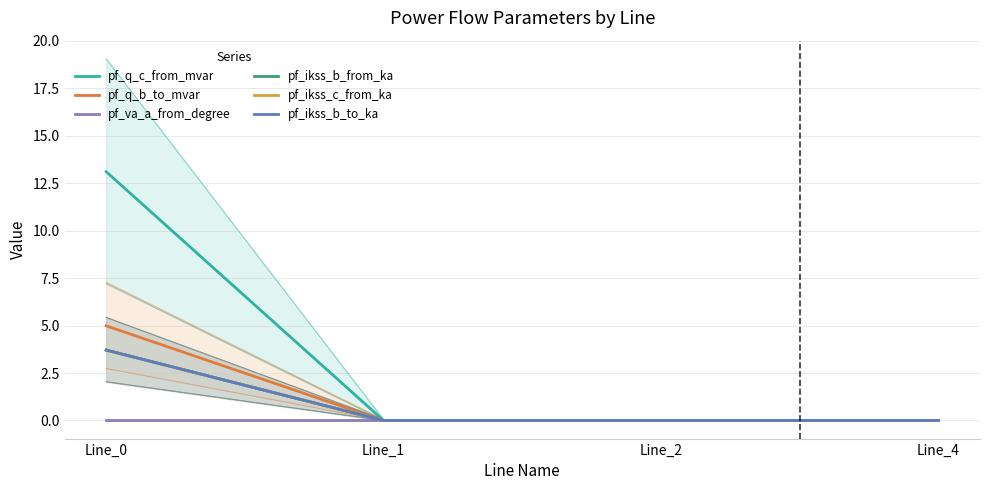

True or false: pf_ikss_b_to_ka and pf_ikss_c_from_ka intersect in this chart.

False